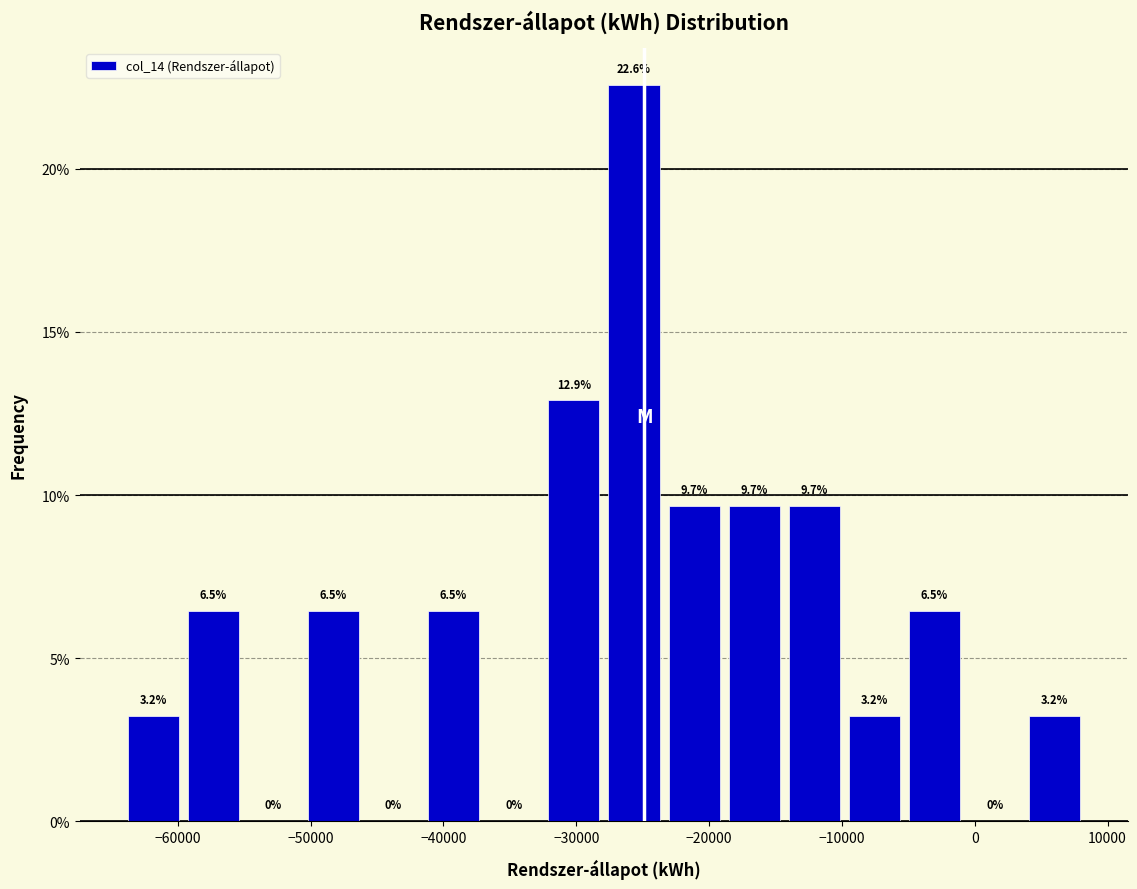

Which range on the x-axis has the tallest bar?

-28000 to -23000